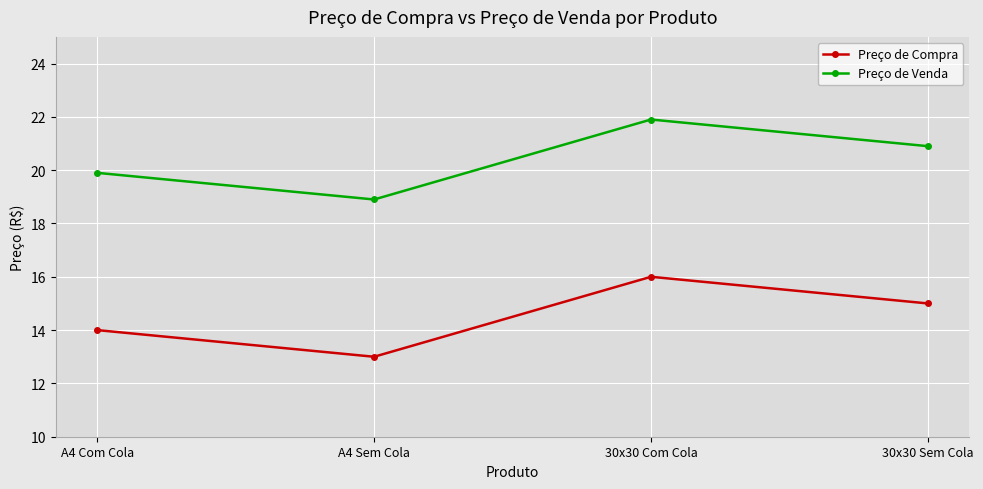

What is the highest value of the Preço de Compra series?

16.0